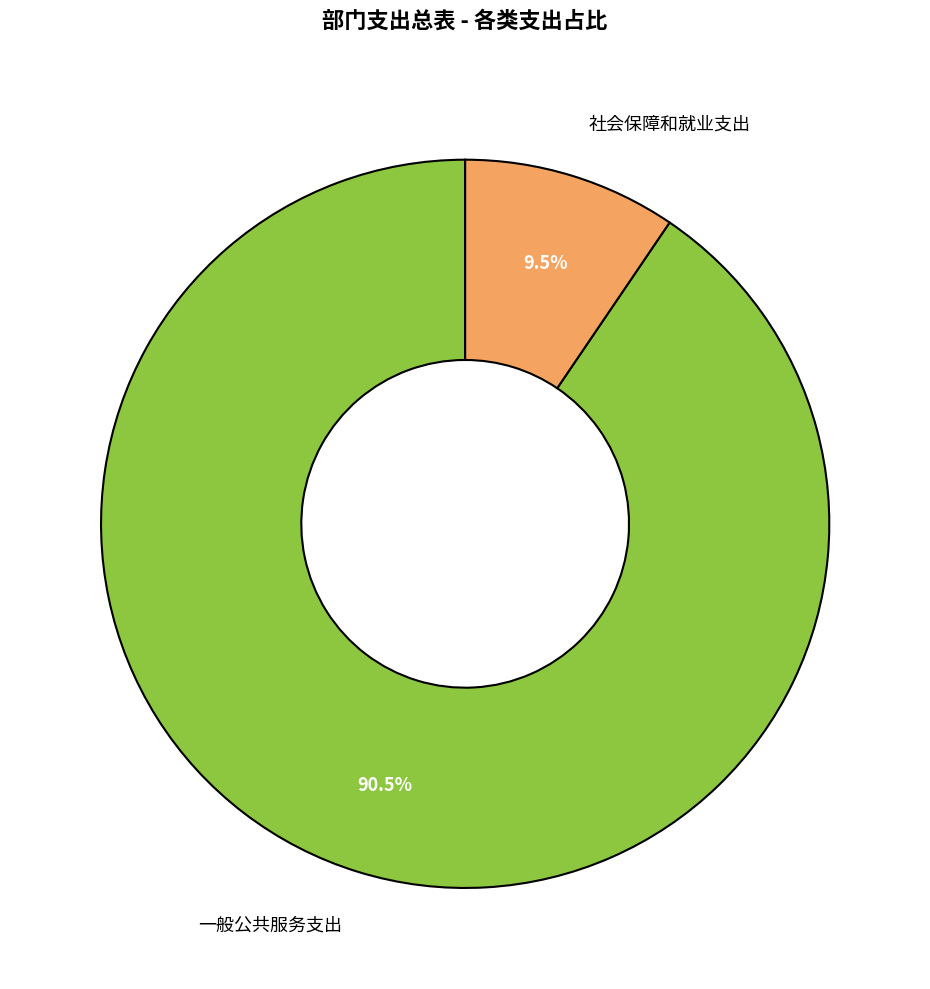

What is the majority slice?

一般公共服务支出